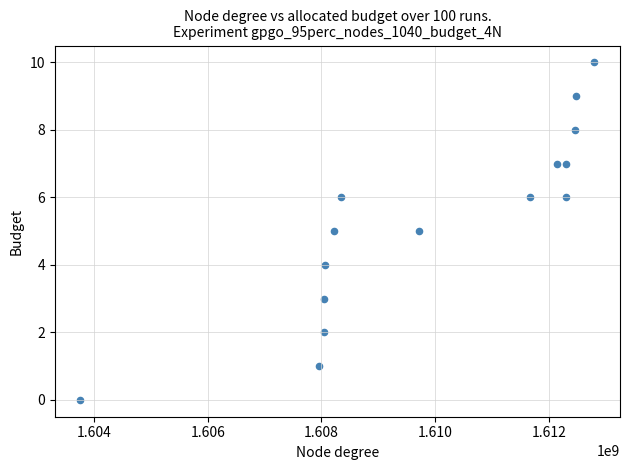

What is the range of Y values (max minus min)?

10